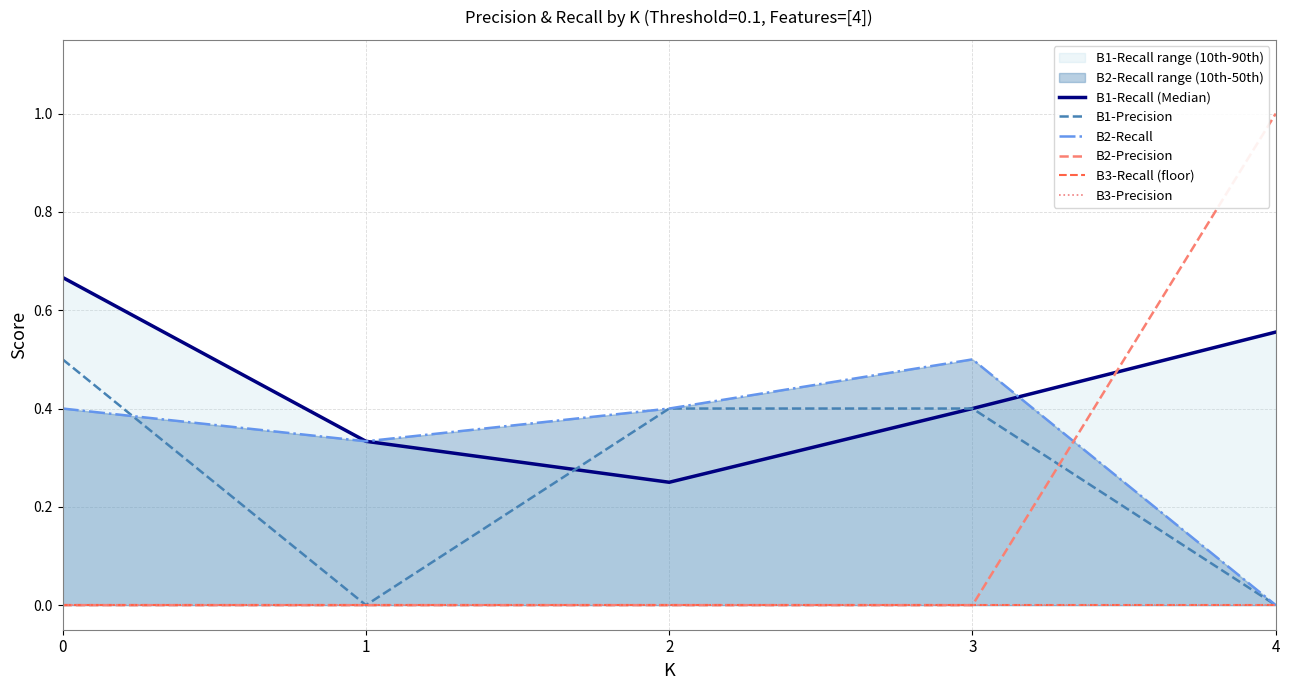

Where is B1-Recall (Median) nearest to the value 0?

2